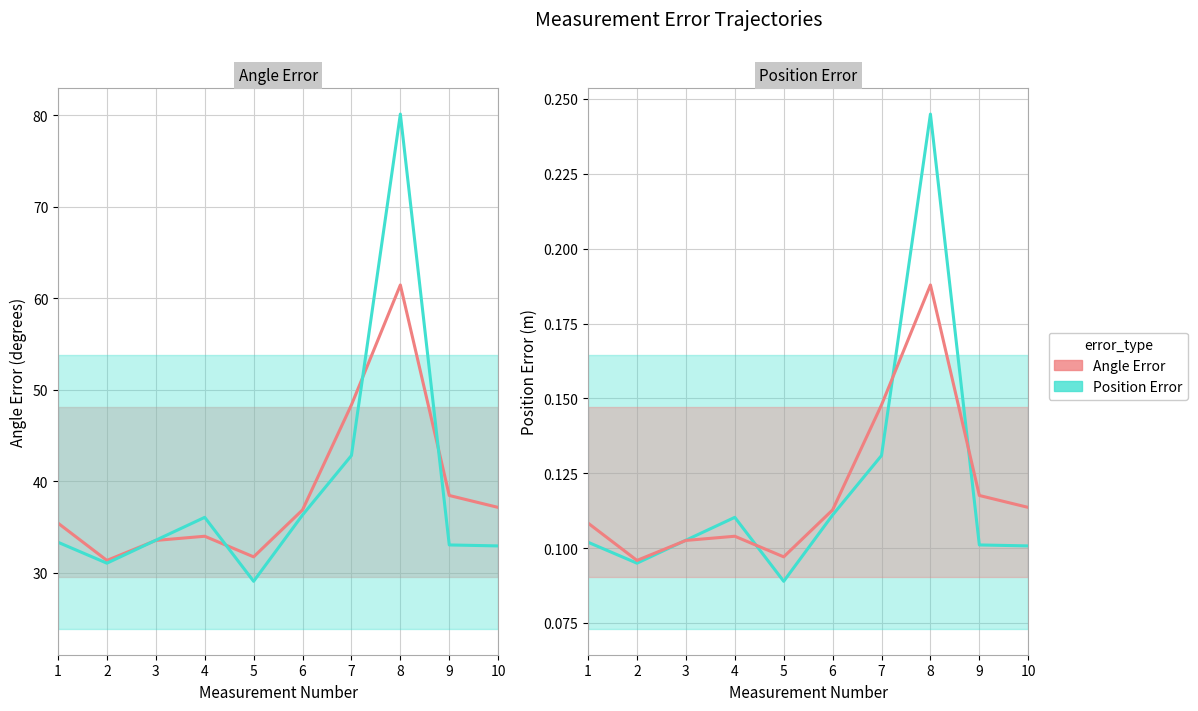

Reading left to right, what are all the values shown in this chart?

Angle Error: 1=35.4	2=31.4	3=33.5	4=34.0	5=31.7	6=36.9	7=48.3	8=61.4	9=38.4	10=37.1
Position Error (scaled): 1=33.3	2=31.1	3=33.6	4=36.1	5=29.1	6=36.3	7=42.8	8=80.1	9=33.0	10=32.9
Position Error: 1=0.1	2=0.1	3=0.1	4=0.1	5=0.1	6=0.1	7=0.1	8=0.2	9=0.1	10=0.1
Angle Error (scaled): 1=0.1	2=0.1	3=0.1	4=0.1	5=0.1	6=0.1	7=0.1	8=0.2	9=0.1	10=0.1